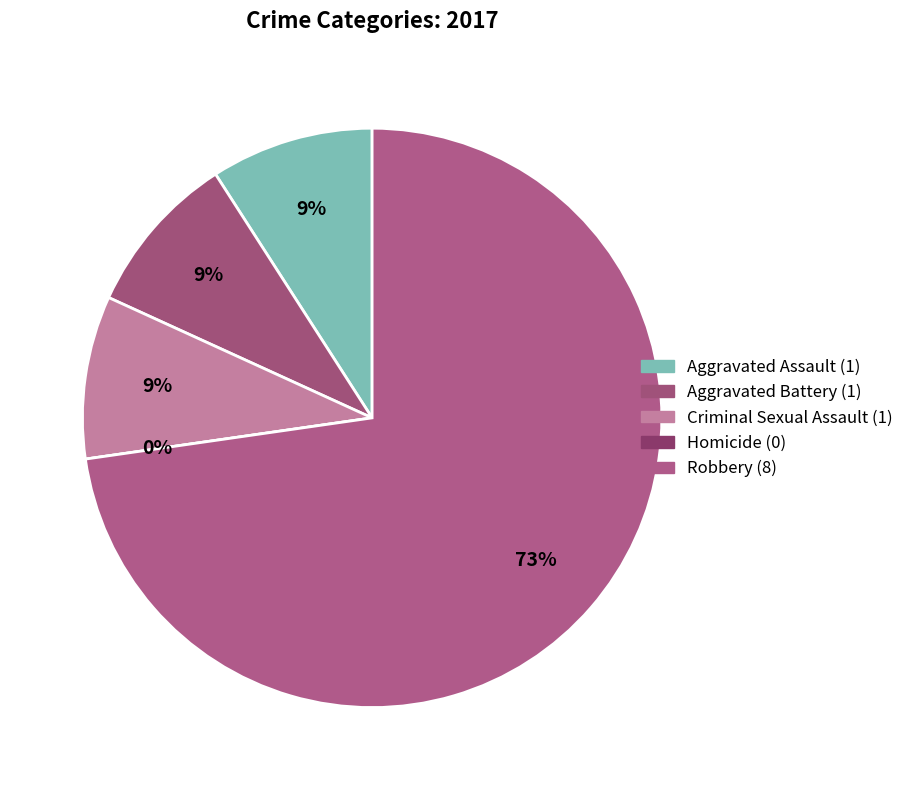

To the nearest percent, what is the difference between the Criminal Sexual Assault and Homicide slice percentages?

9%